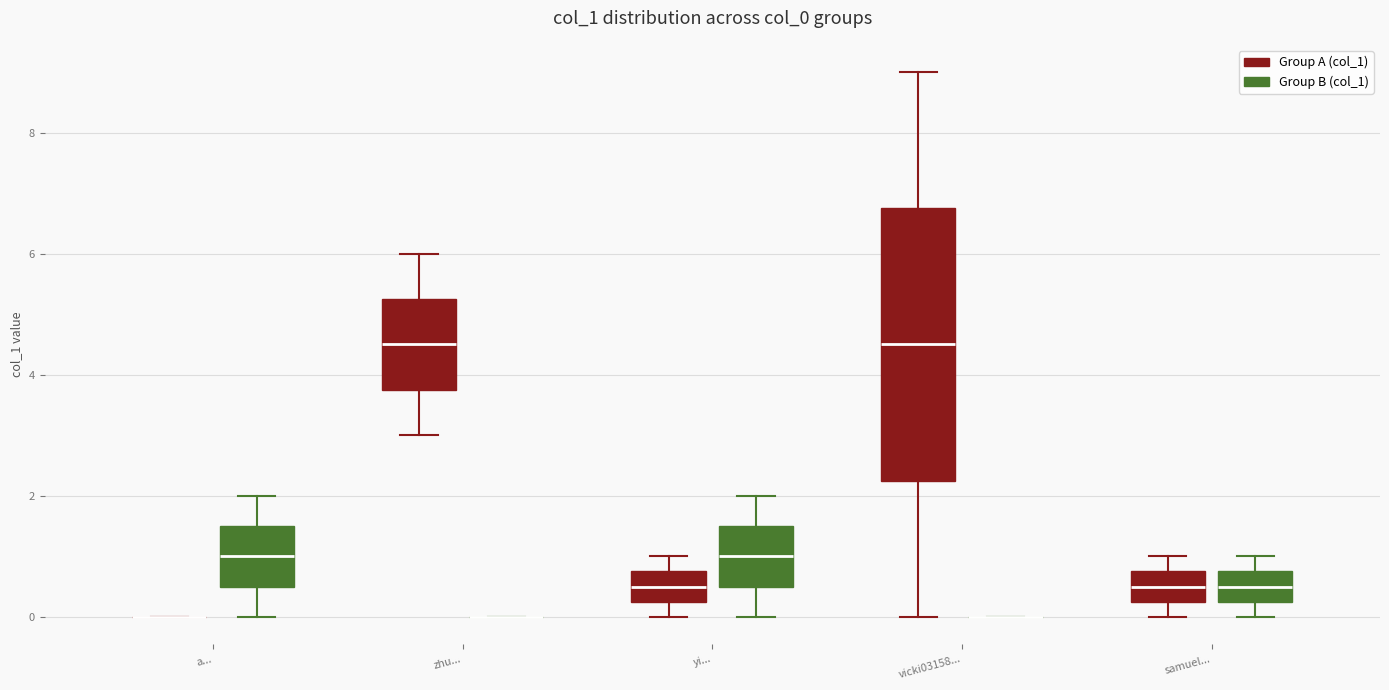

Comparing the boxes themselves (not the whiskers), which one is the tallest?

vicki03158... (Group A (col_1))